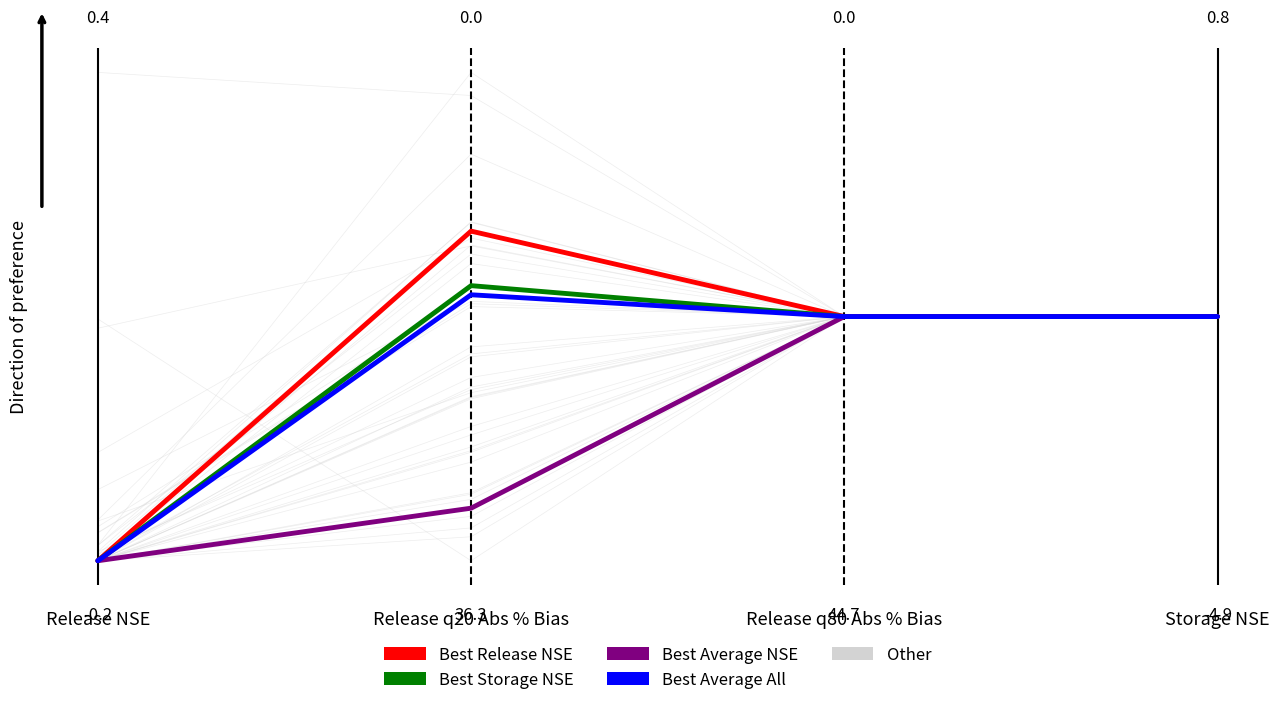

What is the difference between the Best Release NSE values at Release NSE and Storage NSE?

0.5